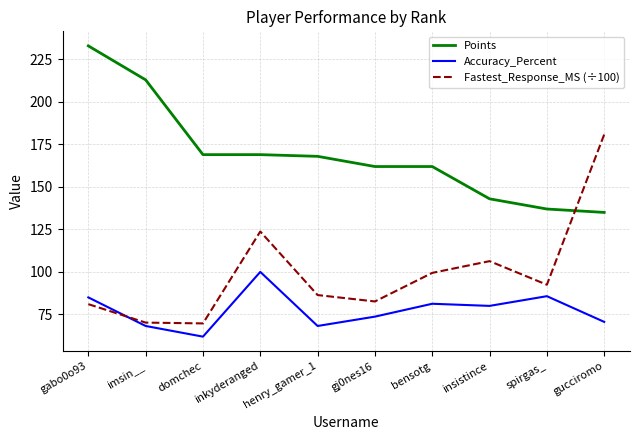

What value does the Accuracy_Percent series have at gj0nes16?

73.7